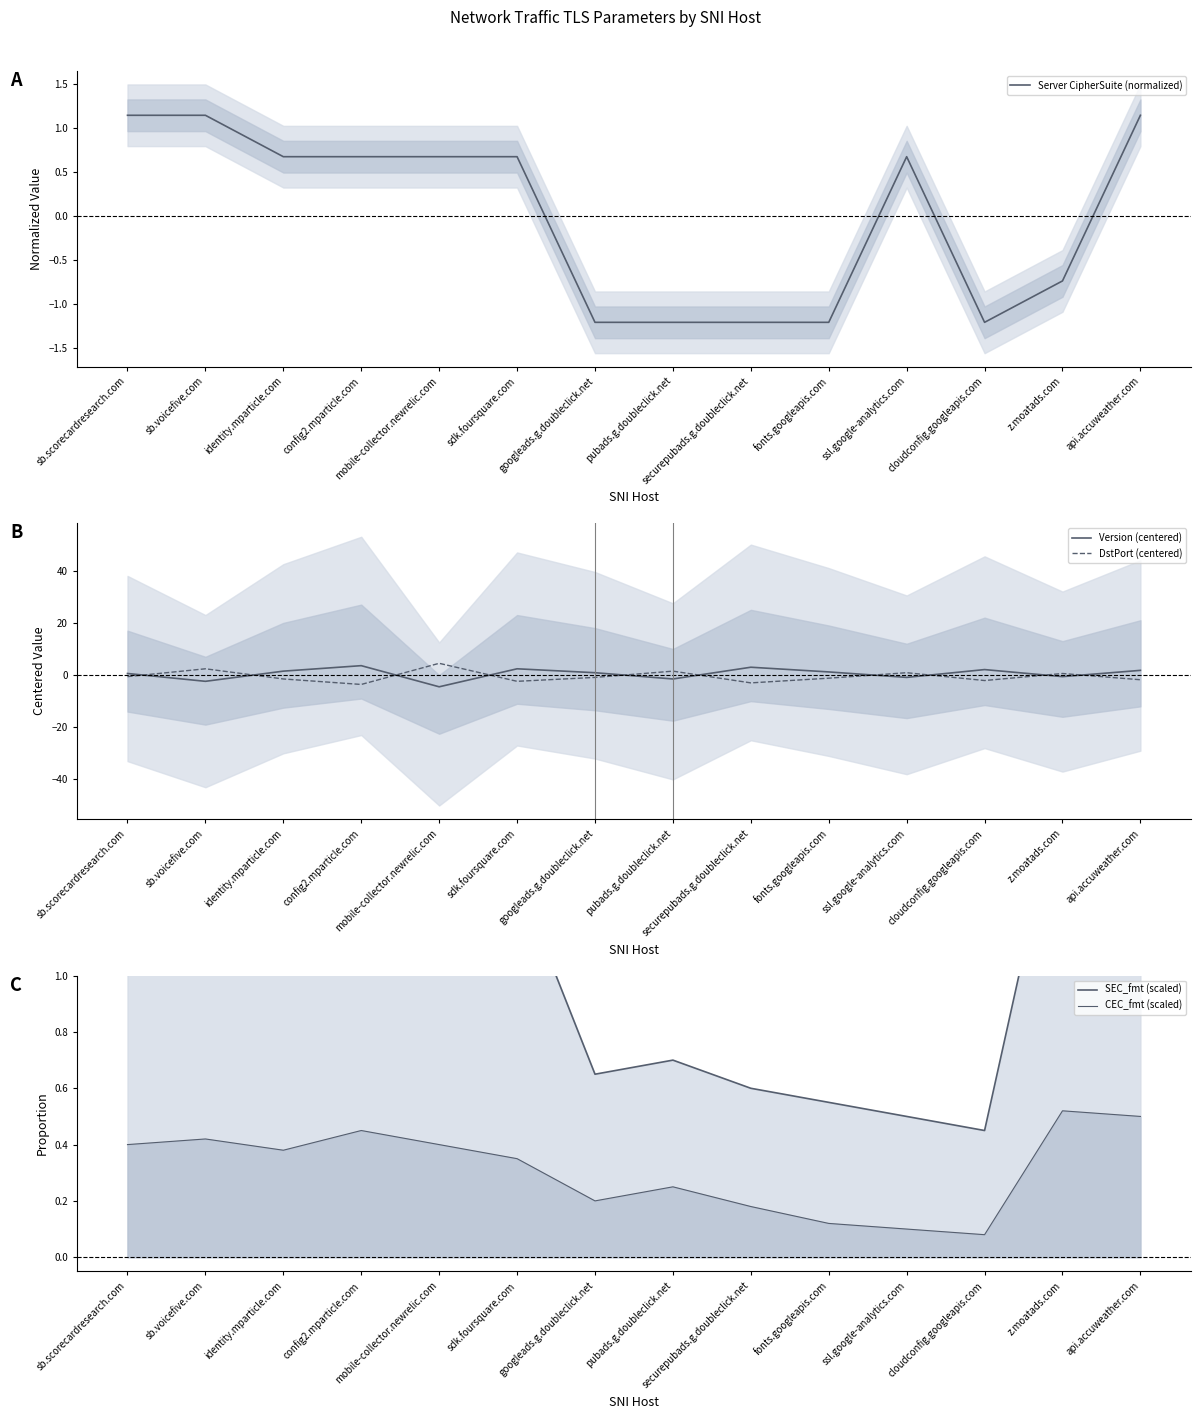

Is it true that DstPort (centered) equals -3.3 at sdk.foursquare.com?

False